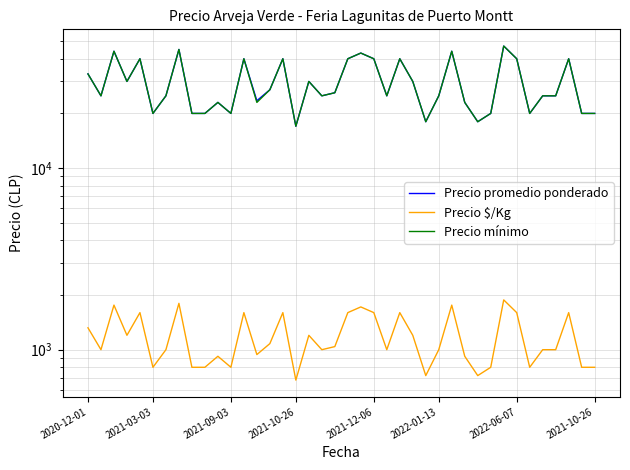

Which series has the largest total across all categories?

Precio promedio ponderado